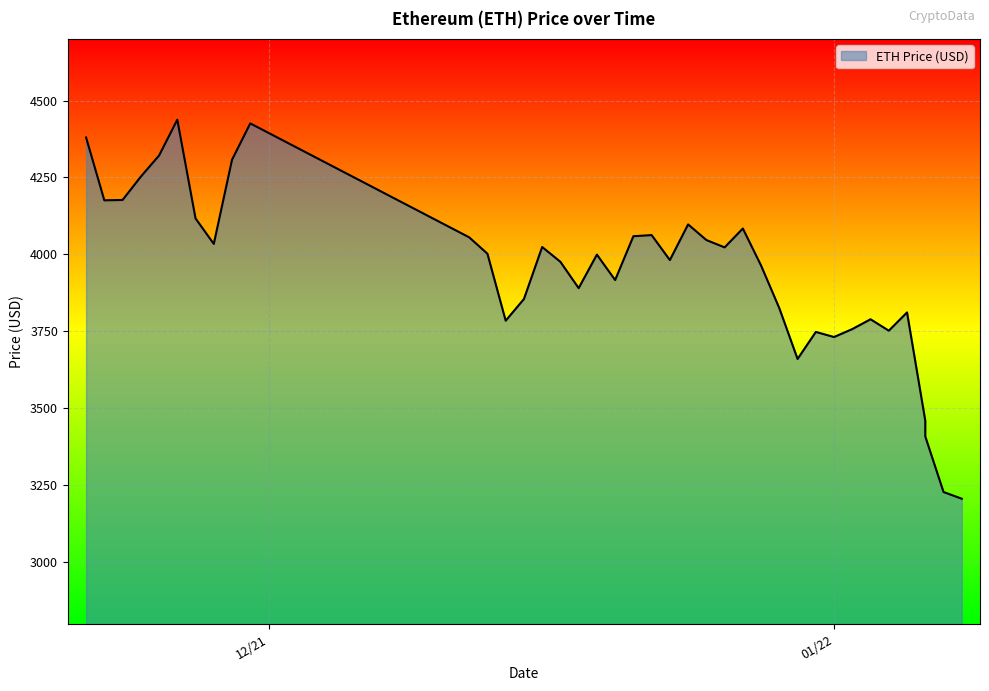

True or false: there are more than 0 points higher than both neighbors.

True